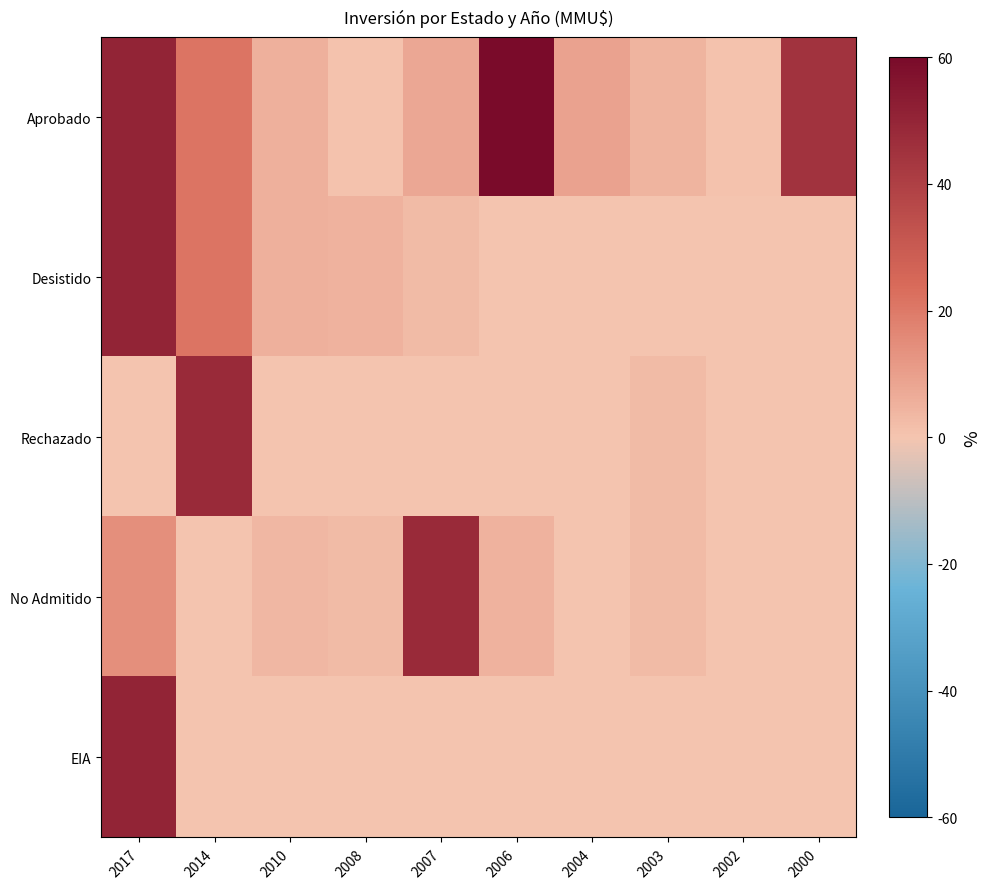

At which category is the sum across all series the highest?

2017